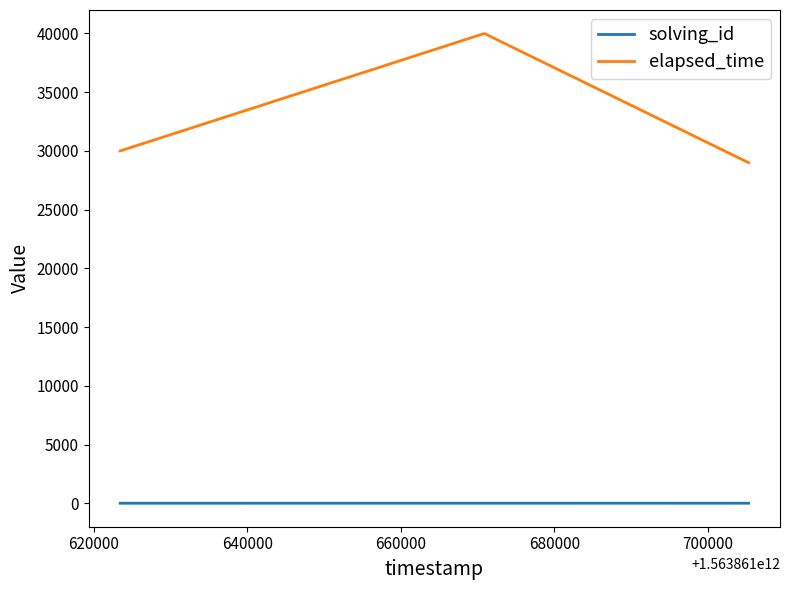

What is the average value of the elapsed_time series?

33000